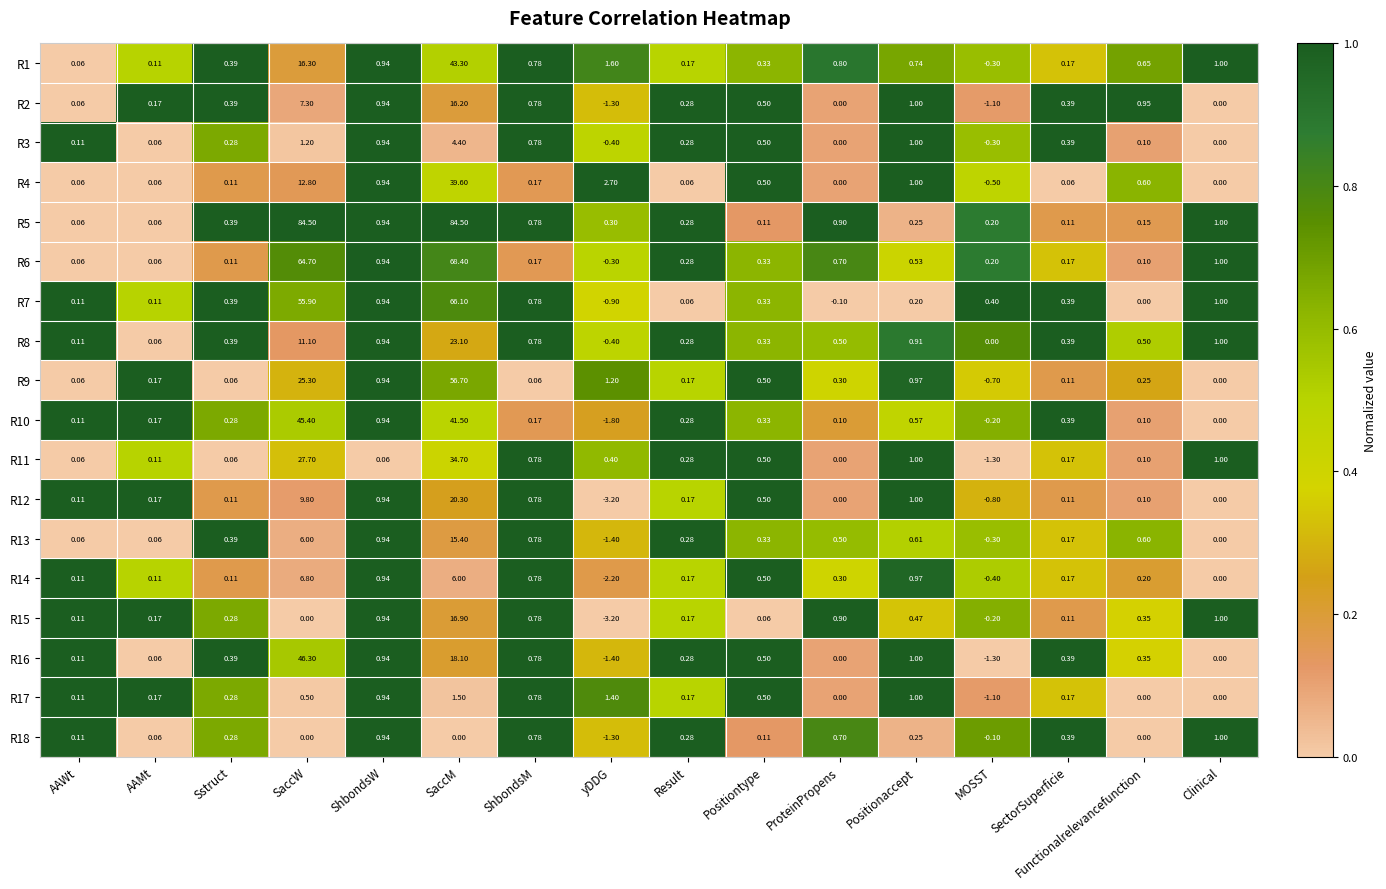

Is the value of R15 at SaccM greater than the value of R16 at Positionaccept?

Yes